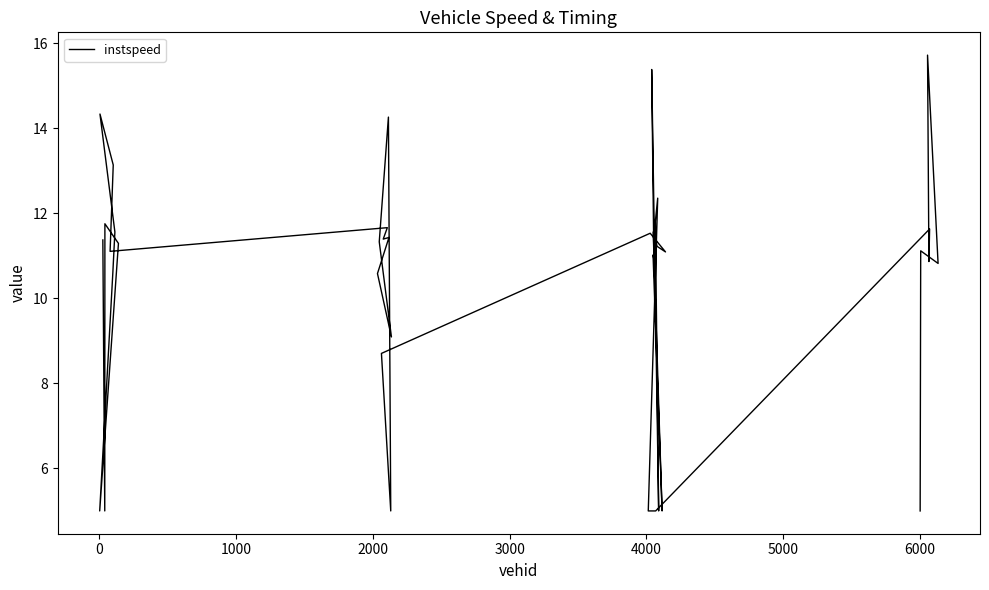

How many data points does each series have?

38